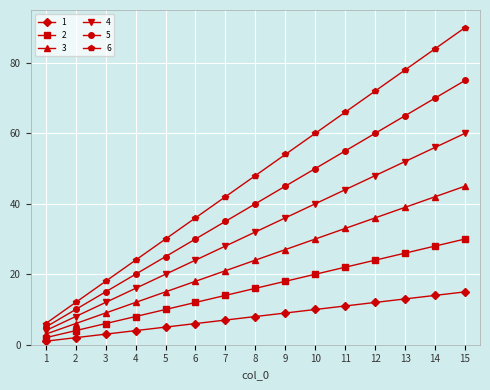

Where is 2 nearest to the value 16?

8